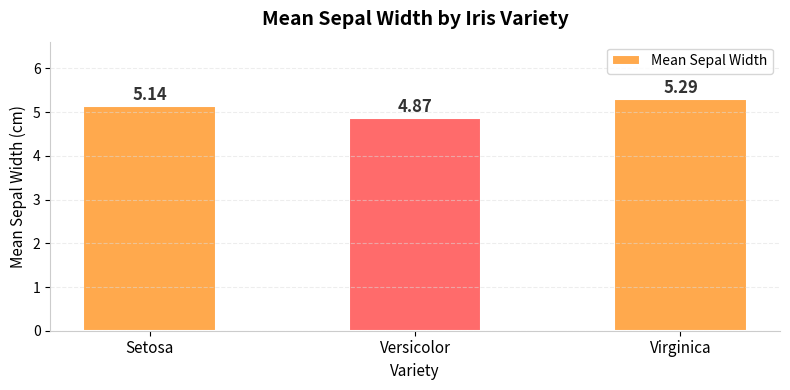

What is the difference between the maximum and minimum values?

0.4